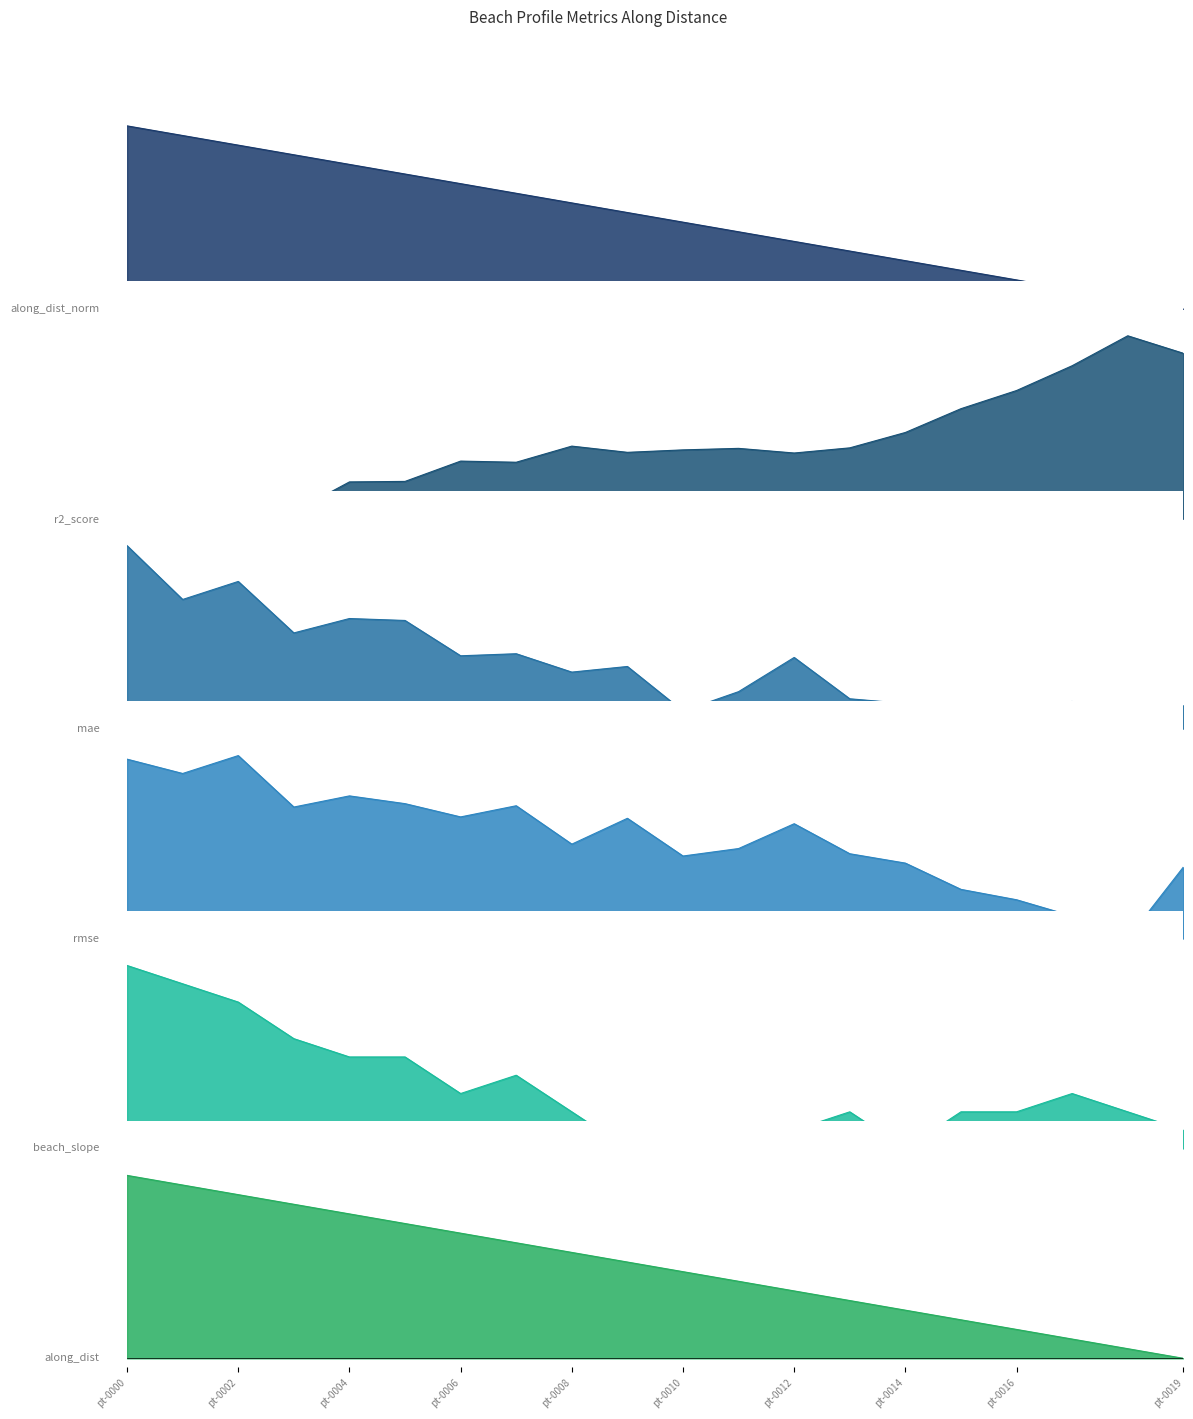

True or false: rmse and mae cross at least once.

True